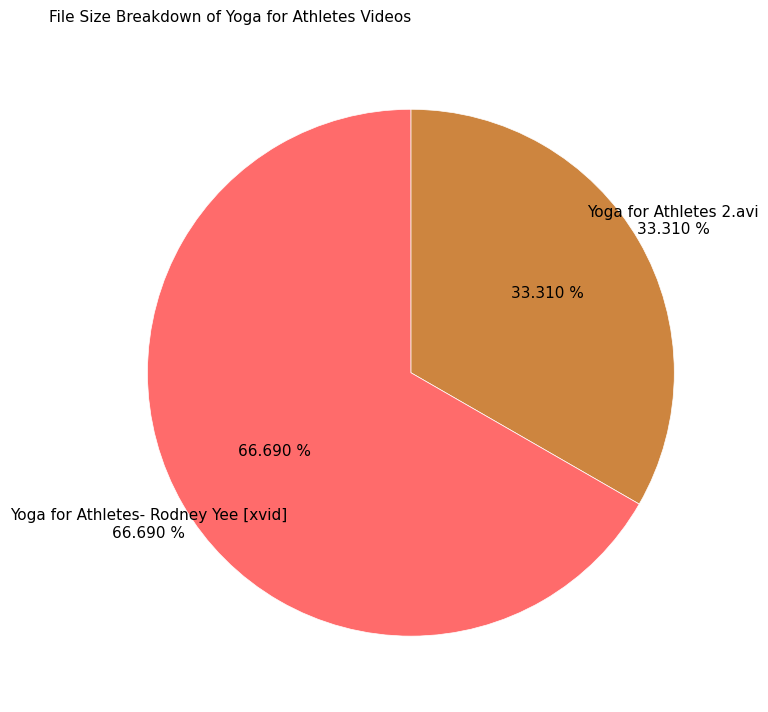

Count the number of slices in the pie.

2